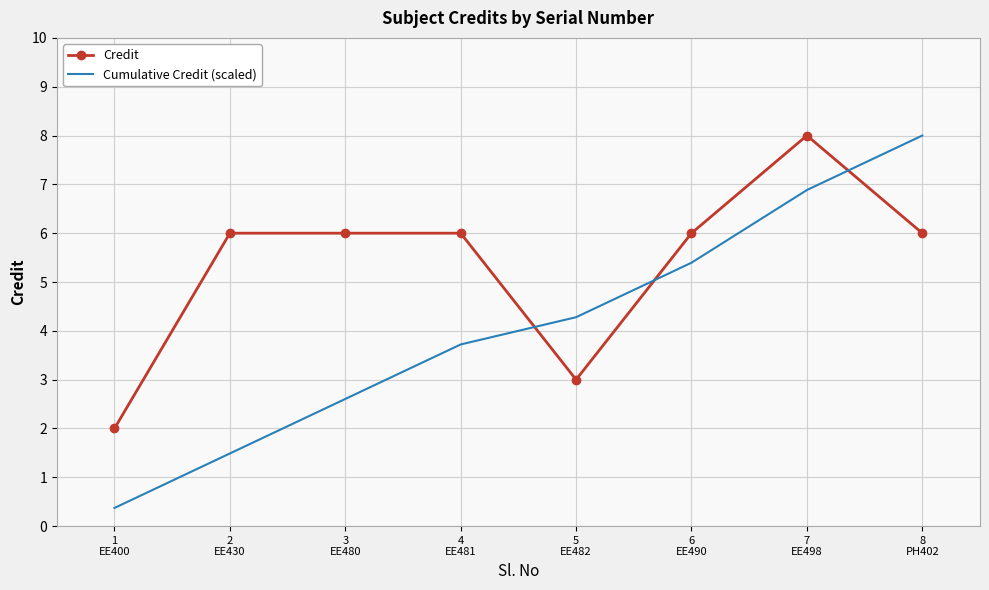

Reading left to right, transcribe all the data shown in this chart.

Credit: 1
EE400=2.0	2
EE430=6.0	3
EE480=6.0	4
EE481=6.0	5
EE482=3.0	6
EE490=6.0	7
EE498=8.0	8
PH402=6.0
Cumulative Credit (scaled): 1
EE400=0.4	2
EE430=1.5	3
EE480=2.6	4
EE481=3.7	5
EE482=4.3	6
EE490=5.4	7
EE498=6.9	8
PH402=8.0